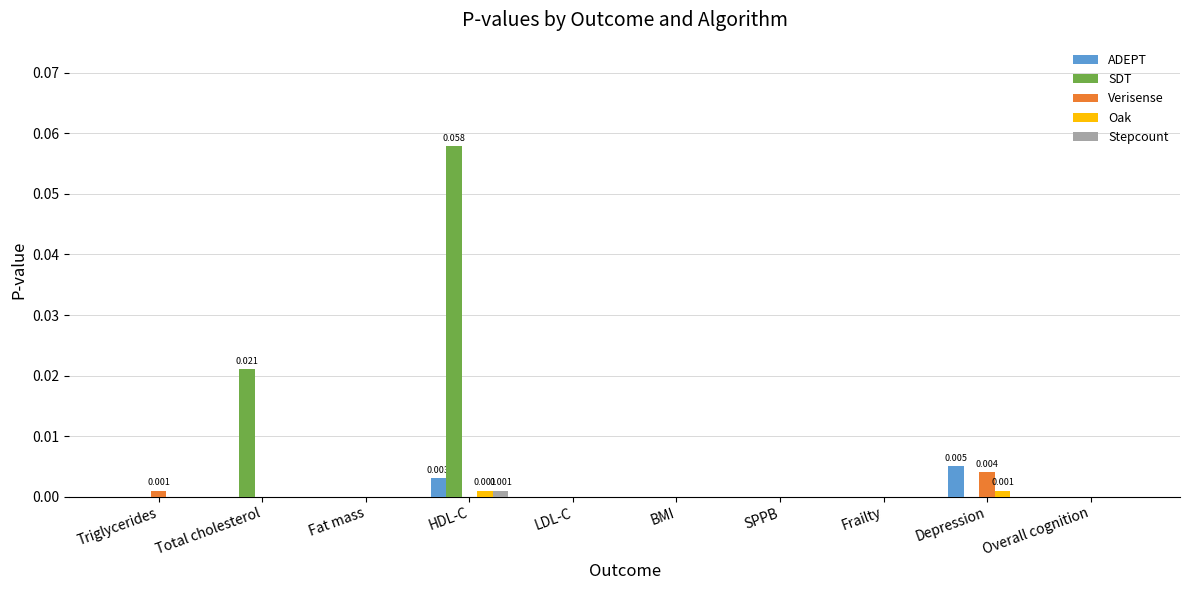

At which category is the sum across all series the highest?

HDL-C